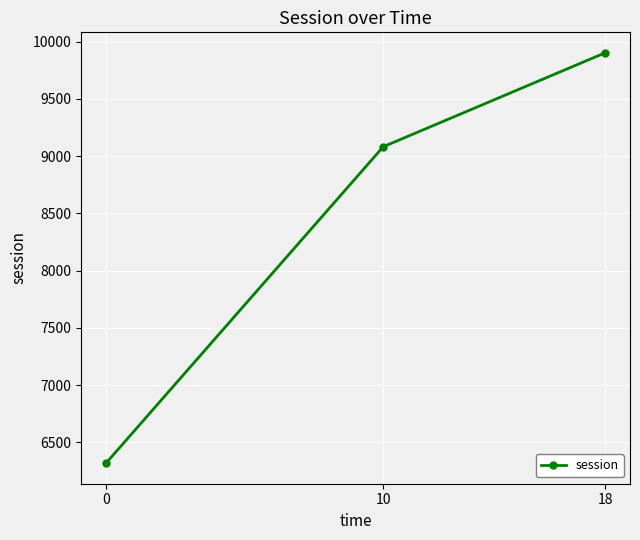

Reading right to left, extract all data points from this chart.

9902.9	9082.8	6318.3